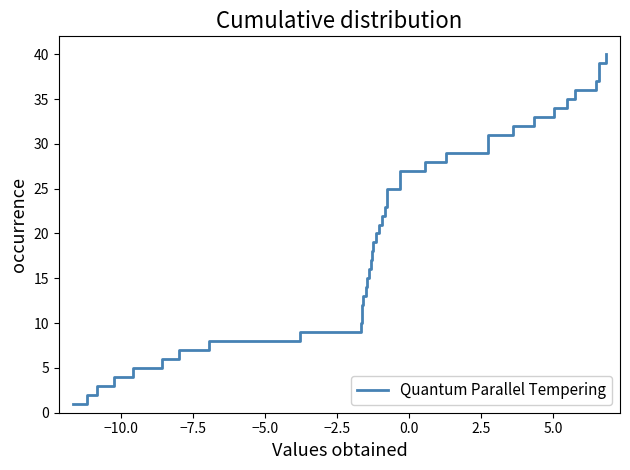

What is the average value?

20